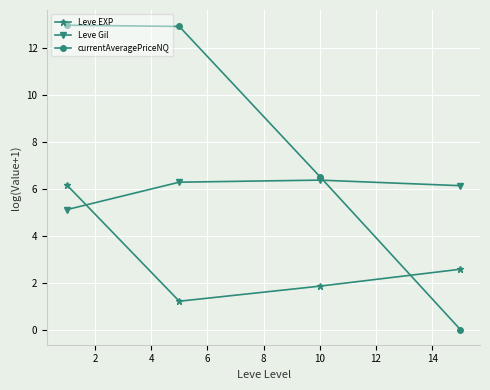

Which series has the largest total across all categories?

currentAveragePriceNQ